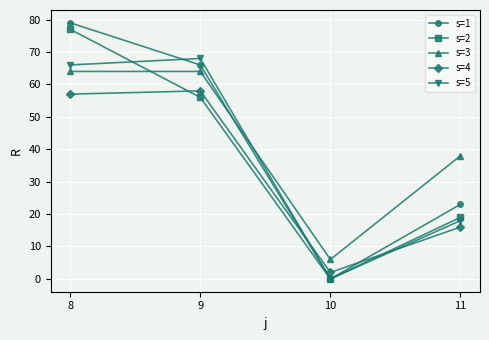

Is it true that s=5 equals 66.0 at 8?

True